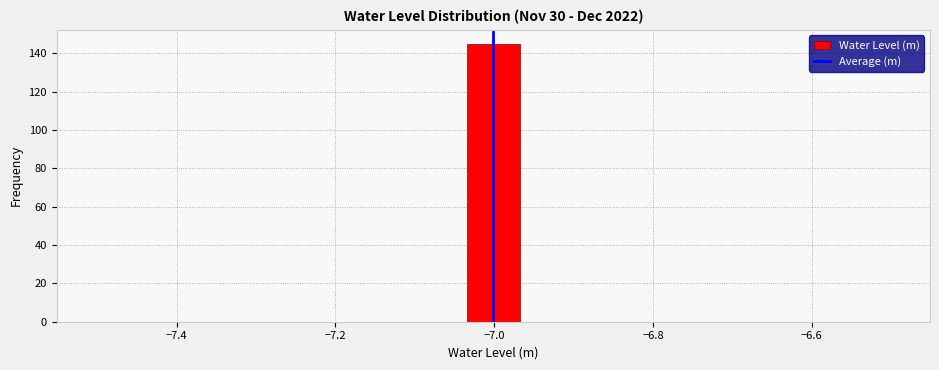

Read against the x-axis, roughly where is the centre of the tallest bar?

-7.00